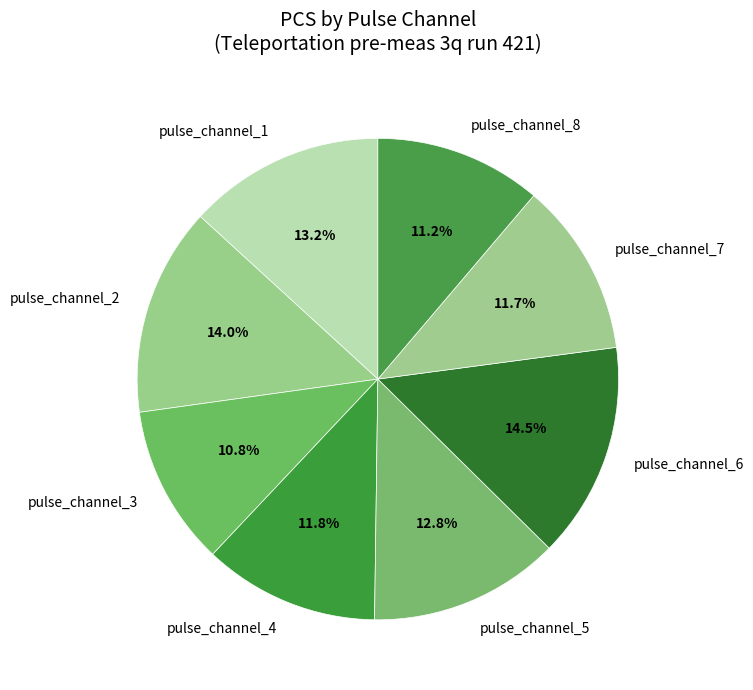

What percentage is NOT represented by pulse_channel_2?

86.0%